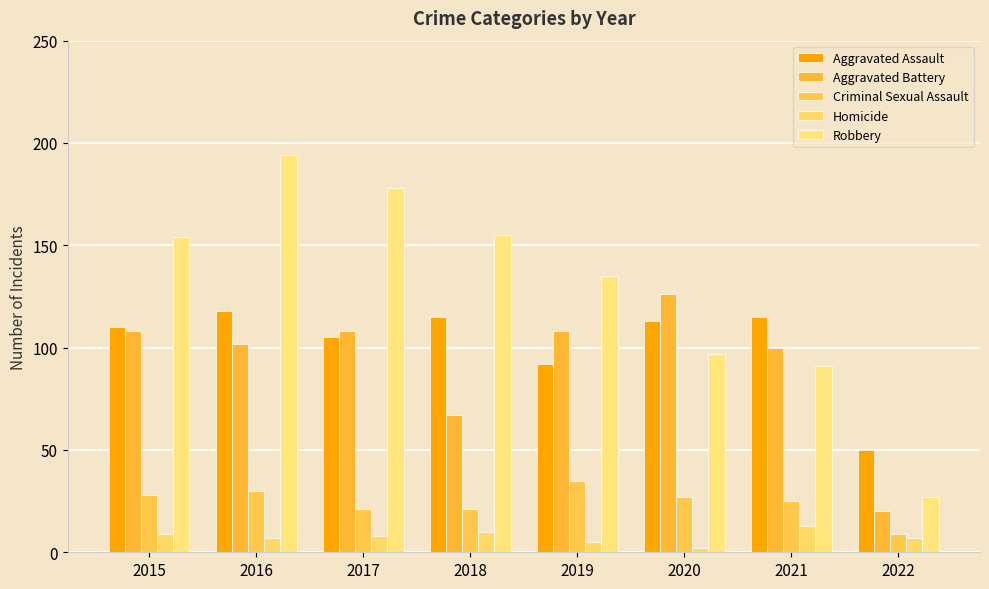

What is the value of the Robbery bar at the 6th from the left?

97